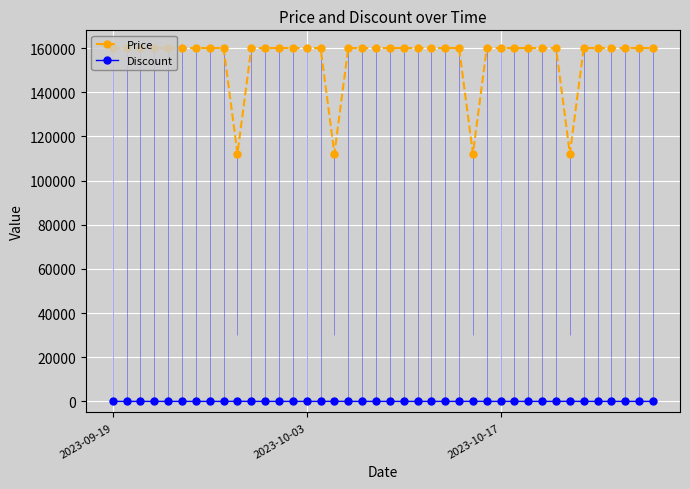

How many distinct data groups are displayed?

2